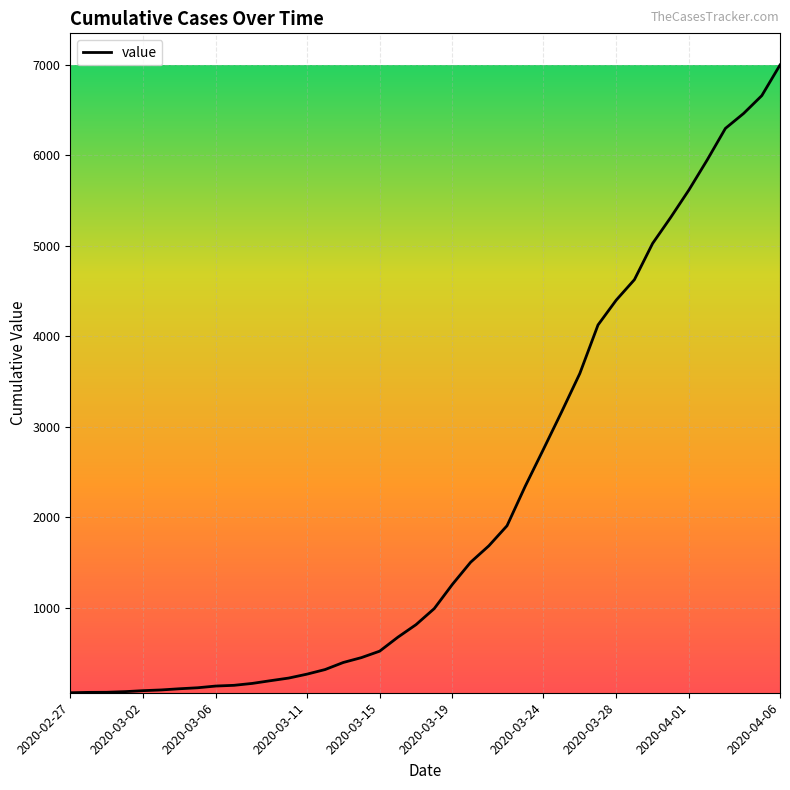

What is the greatest value displayed?

6995